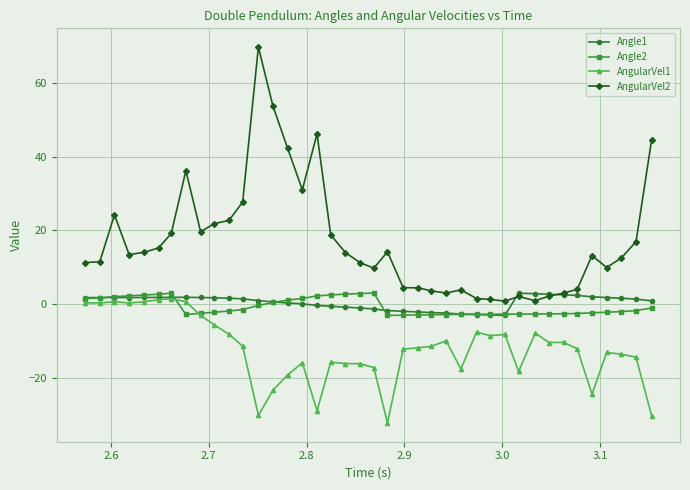

Which series has the largest total across all categories?

AngularVel2